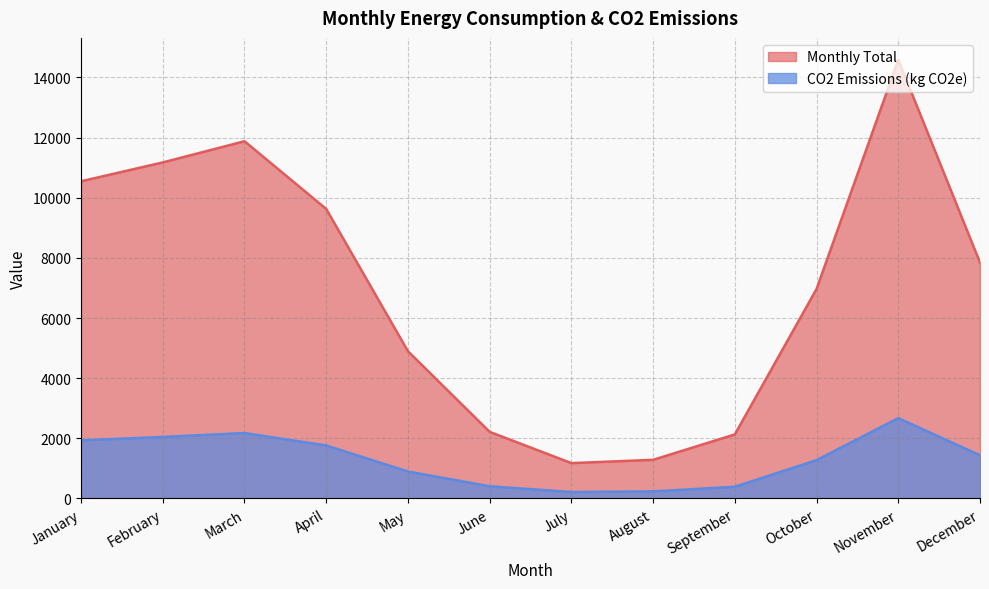

True or false: CO2 Emissions (kg CO2e) and Monthly Total intersect in this chart.

False